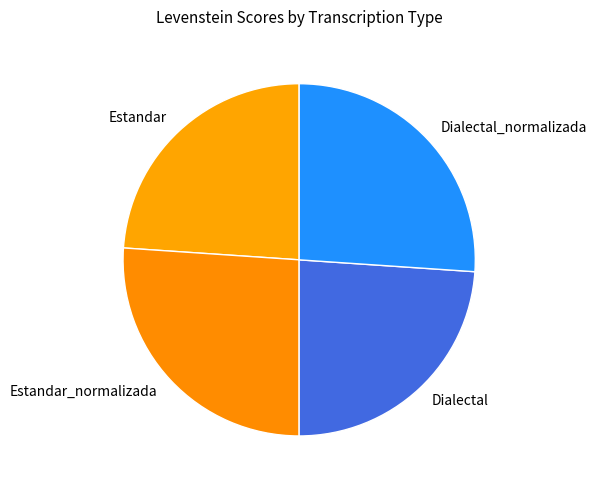

Does any single category account for the majority?

No